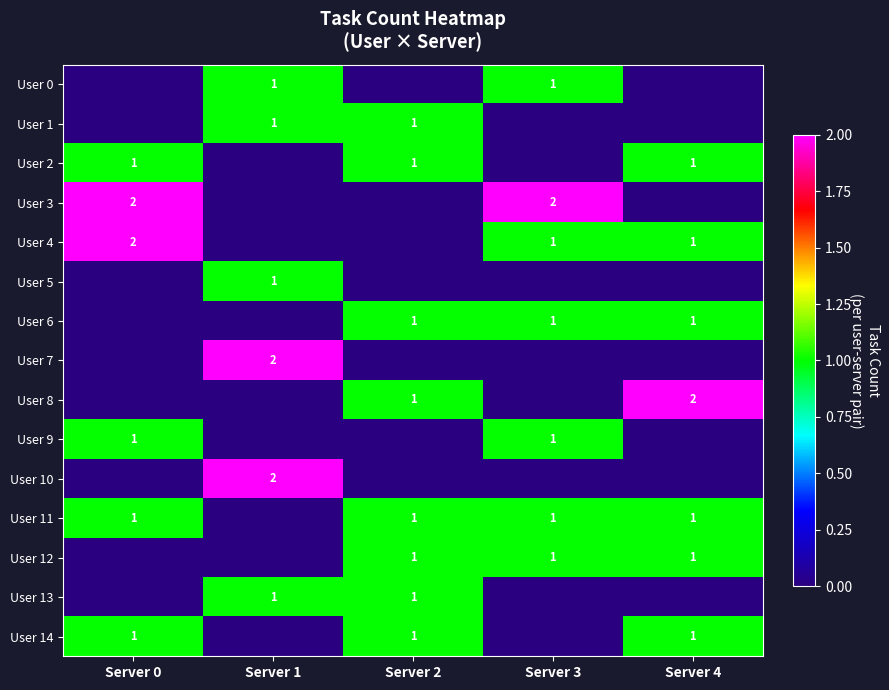

Between Server 3 and Server 0, which is larger?

Server 3